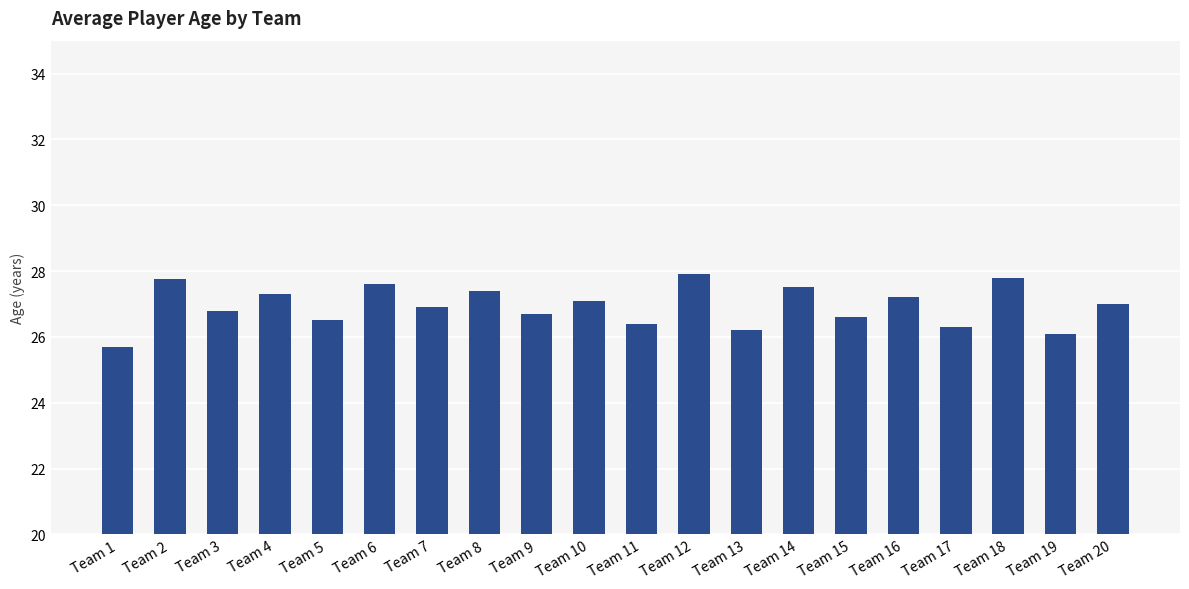

The value at Team 7 is 26.9. True or false?

True